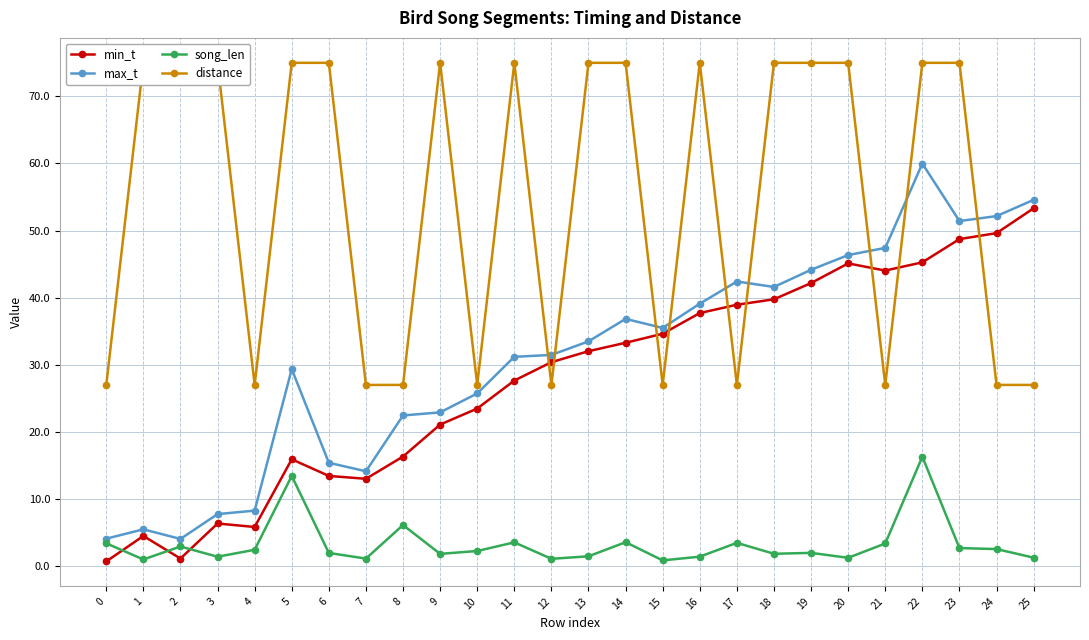

True or false: song_len and distance intersect in this chart.

False